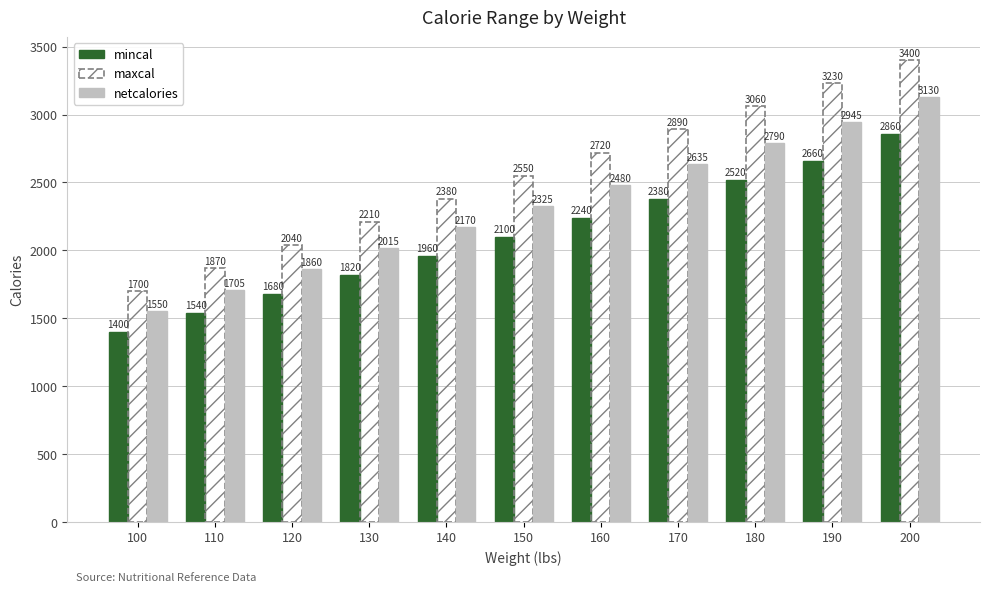

What value does the maxcal series have at 120, to the nearest 100?

2000